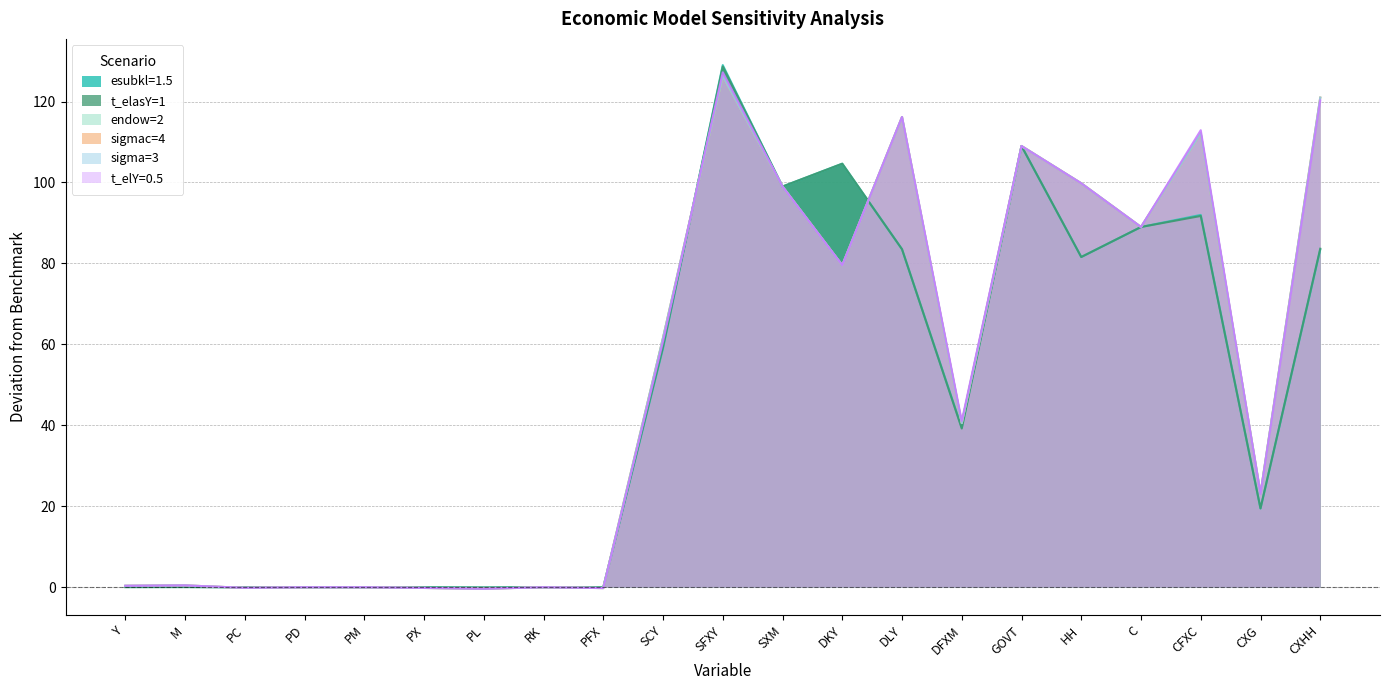

How many lines are shown in the chart?

6